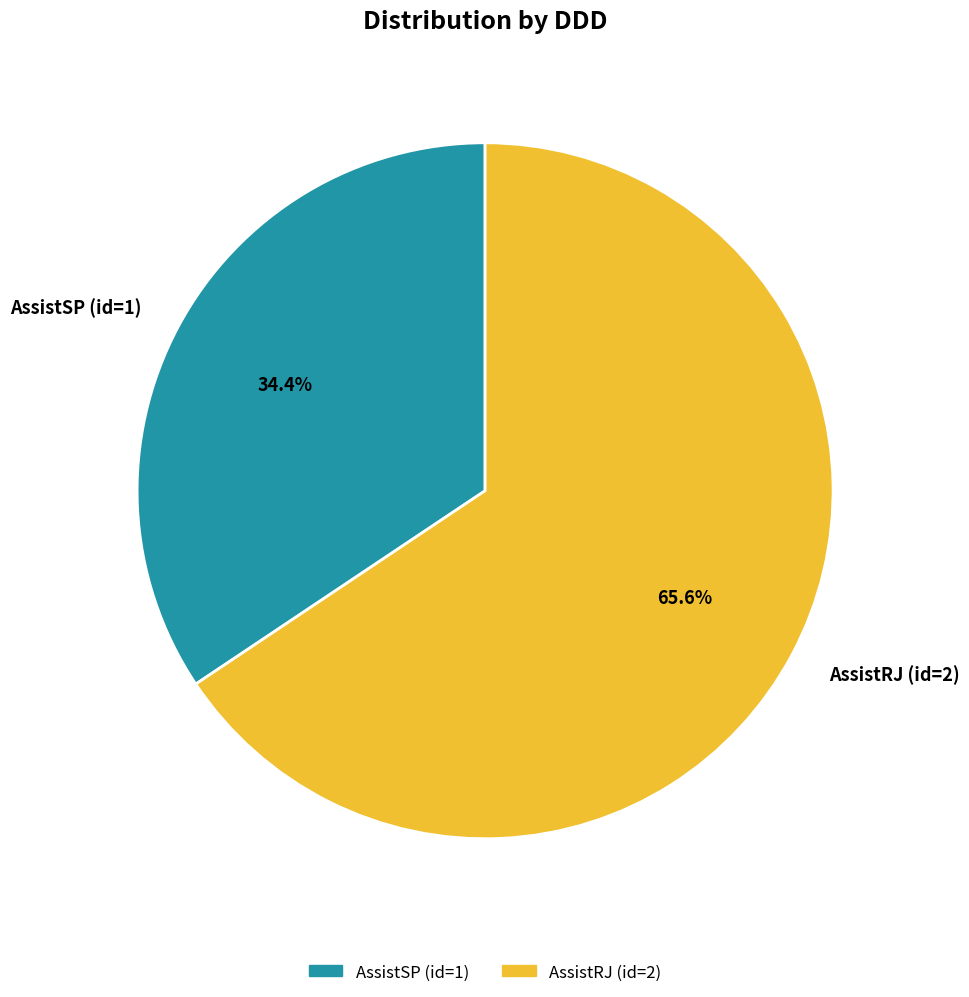

What percentage is the AssistRJ (id=2) slice, to the nearest percent?

66%